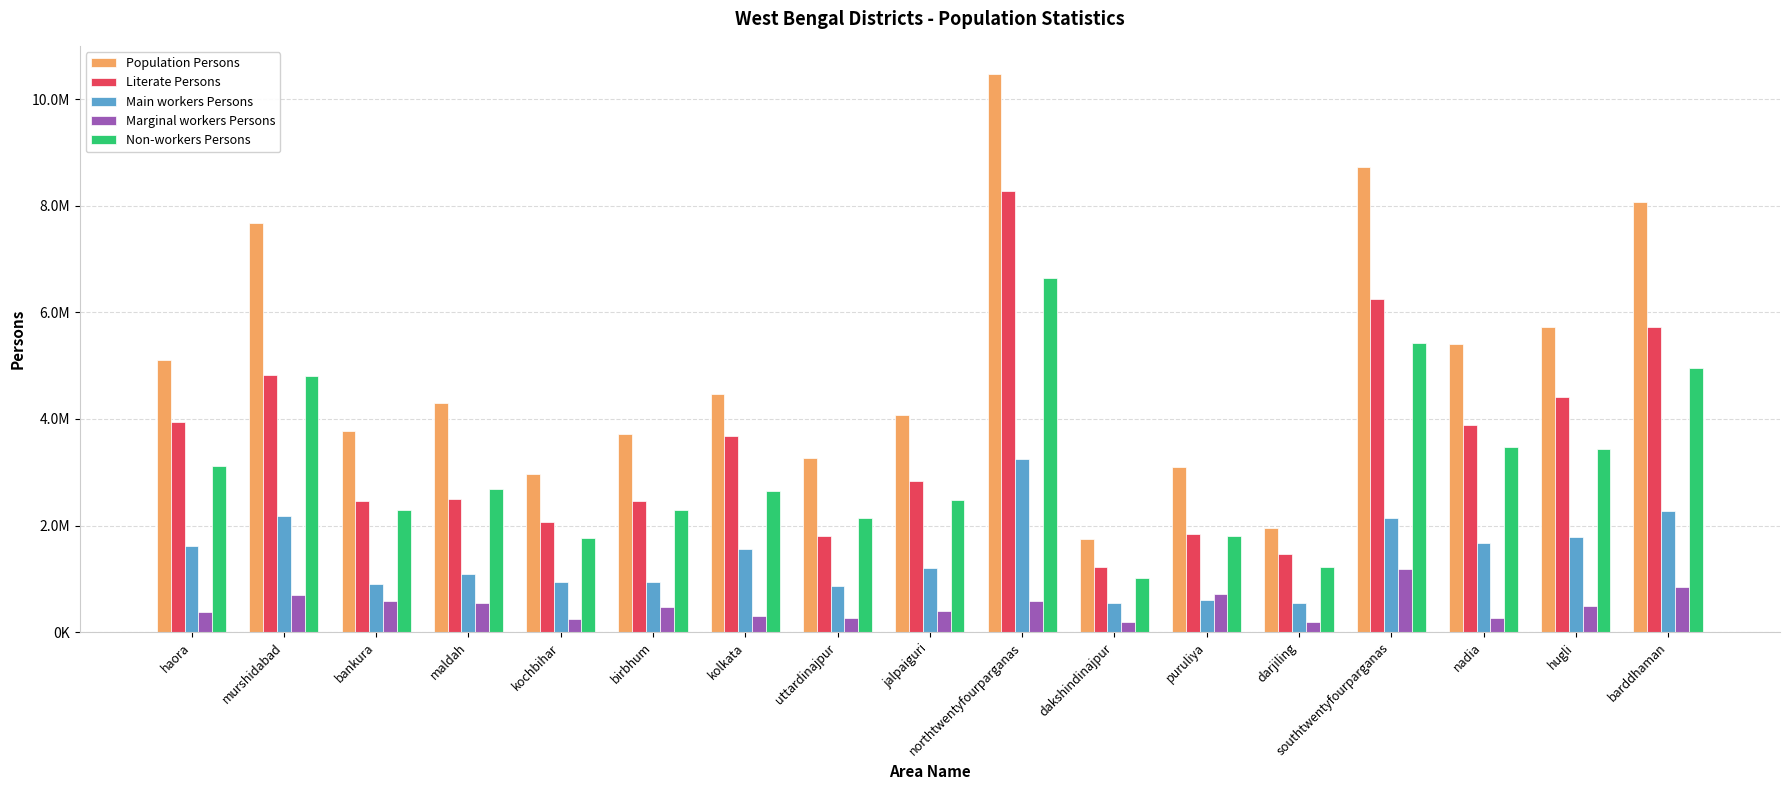

What are all the series names shown in the legend?

Population Persons, Literate Persons, Main workers Persons, Marginal workers Persons, Non-workers Persons